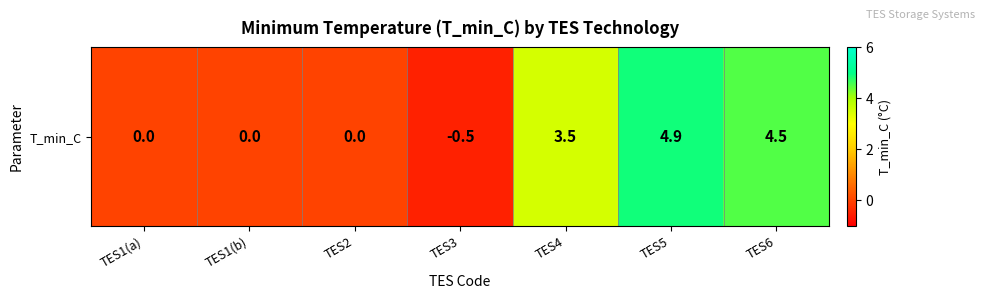

Reading left to right, transcribe all the data shown in this chart.

TES1(a)=0.0	TES1(b)=0.0	TES2=0.0	TES3=-0.5	TES4=3.5	TES5=4.9	TES6=4.5